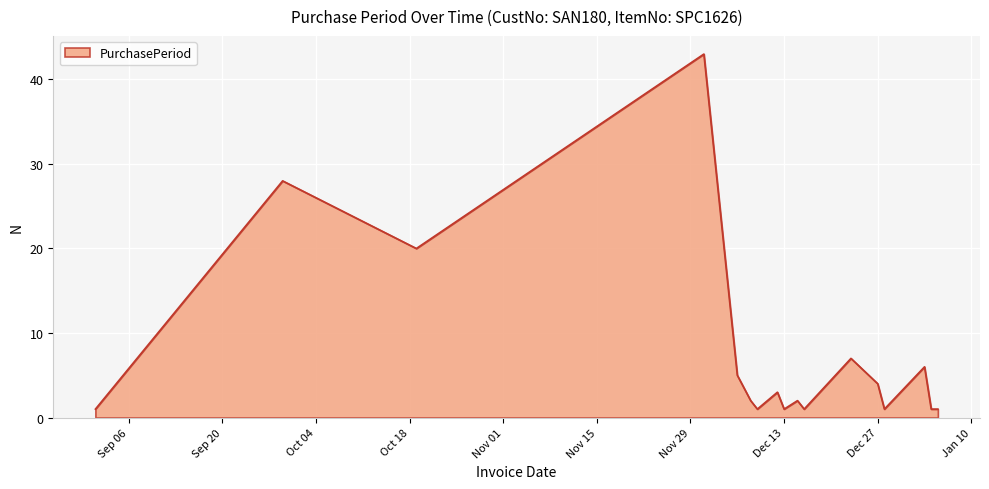

What is the greatest value displayed?

43